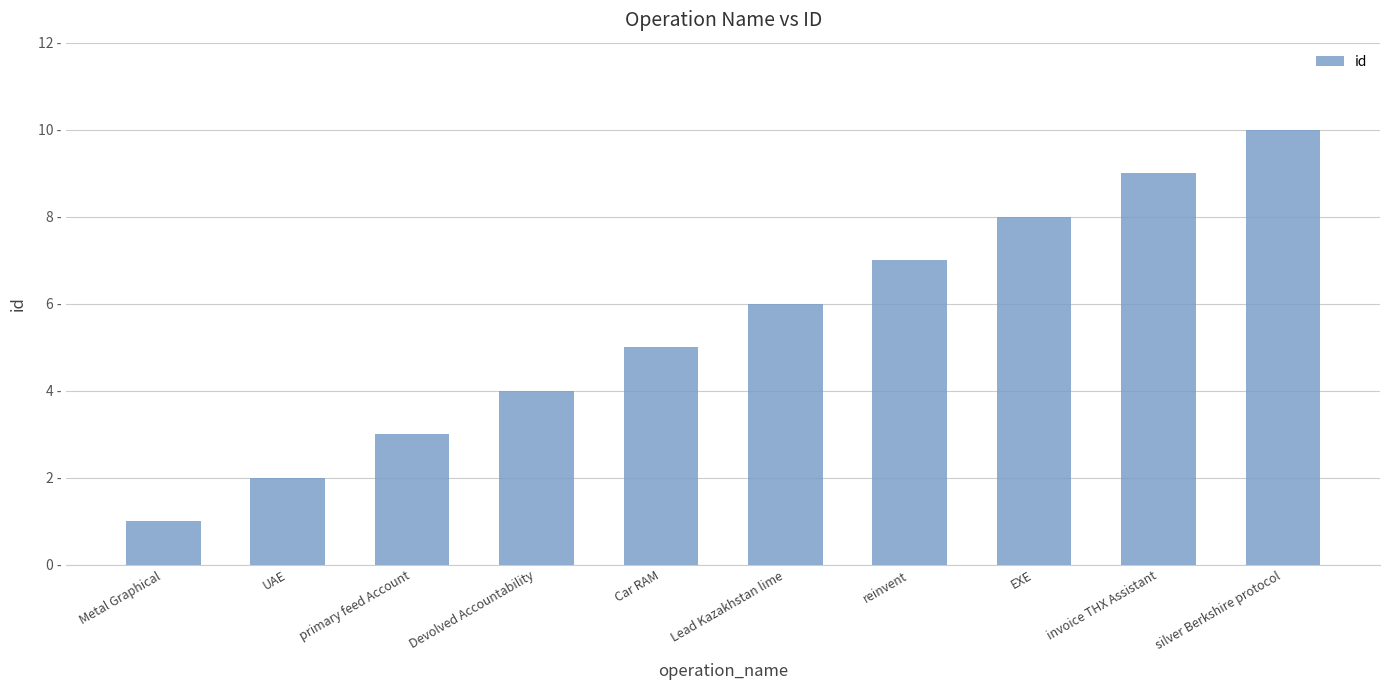

What is the label of the 4th bar from the left?

Devolved Accountability